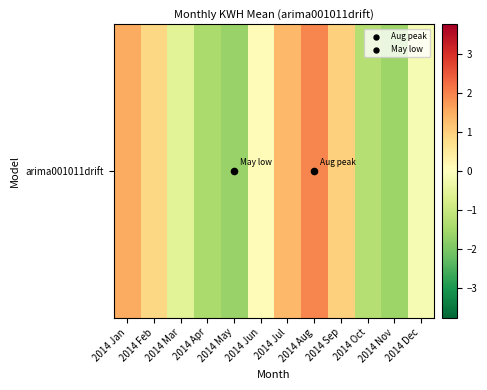

Read the value at 2014 Dec.

-0.2